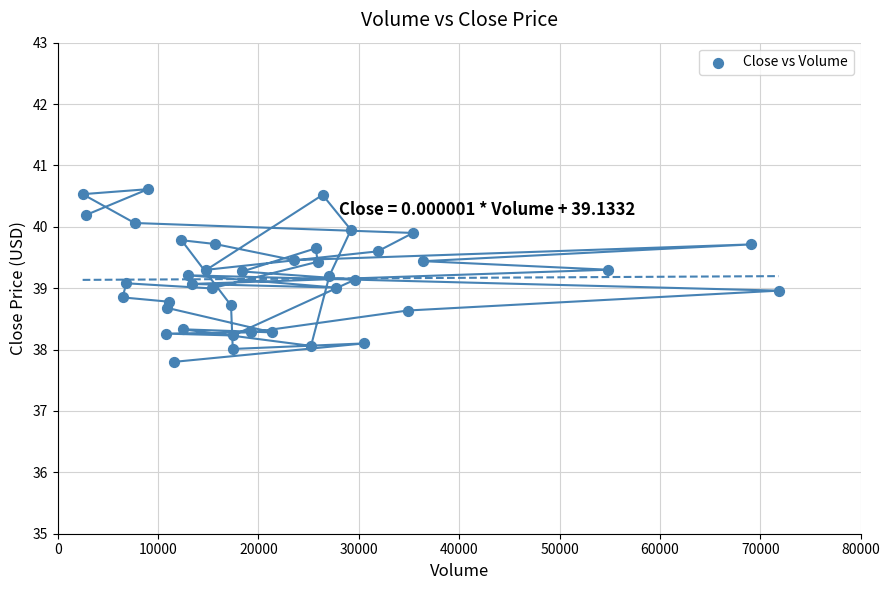

What is the range of X values (max minus min)?

69337.0